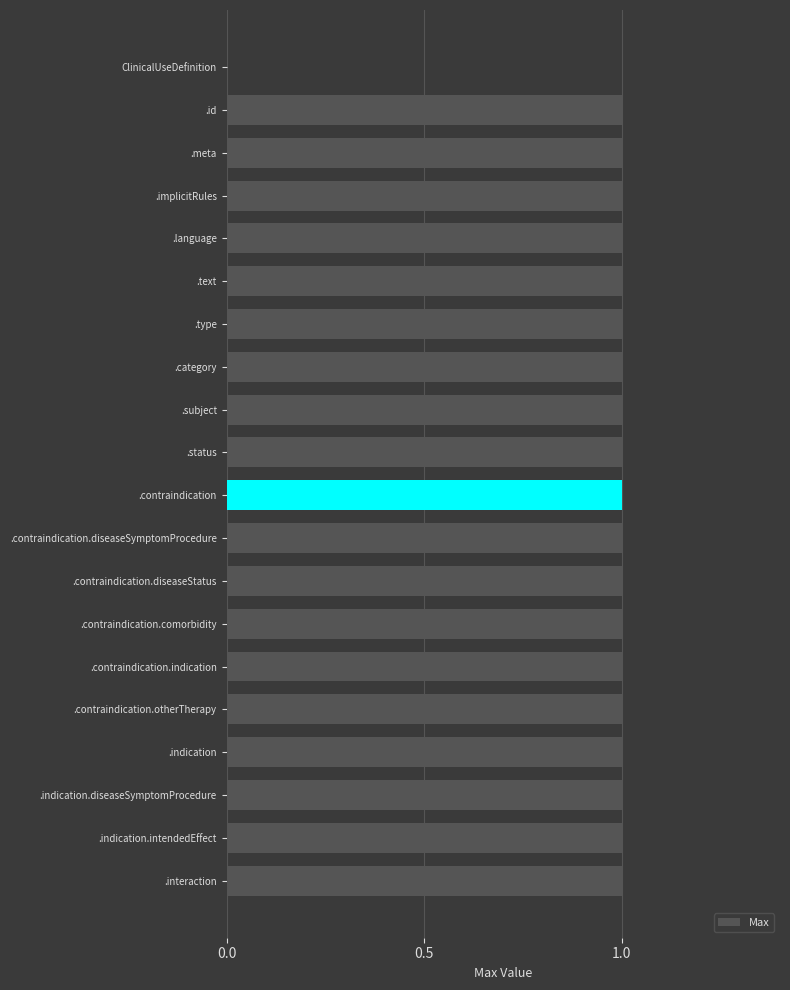

Reading bottom to top, what are all the values shown in this chart?

.interaction=1	.indication.intendedEffect=1	.indication.diseaseSymptomProcedure=1	.indication=1	.contraindication.otherTherapy=1	.contraindication.indication=1	.contraindication.comorbidity=1	.contraindication.diseaseStatus=1	.contraindication.diseaseSymptomProcedure=1	.contraindication=1	.status=1	.subject=1	.category=1	.type=1	.text=1	.language=1	.implicitRules=1	.meta=1	.id=1	ClinicalUseDefinition=0